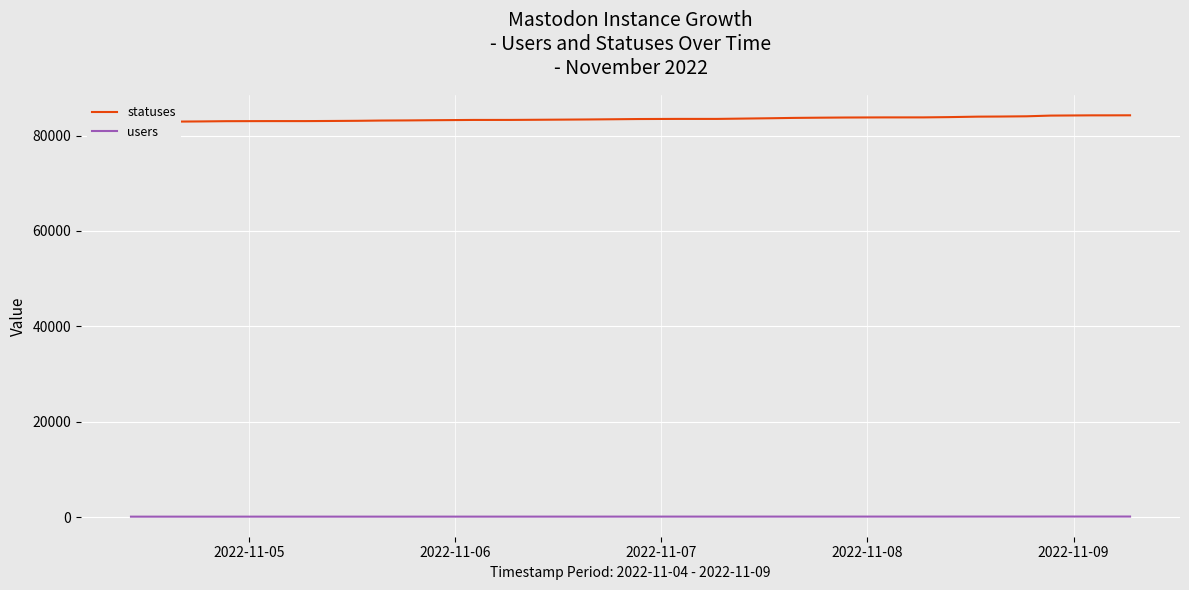

At how many categories does at least one series exceed 34192?

40